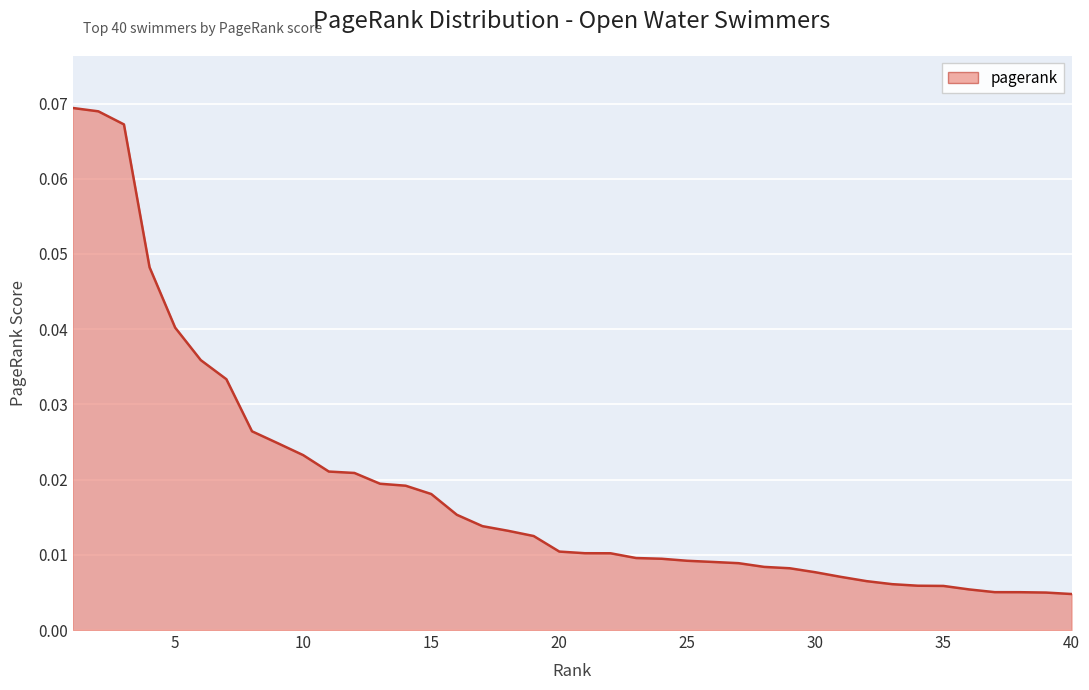

Does the chart display data point markers on the line(s)?

No